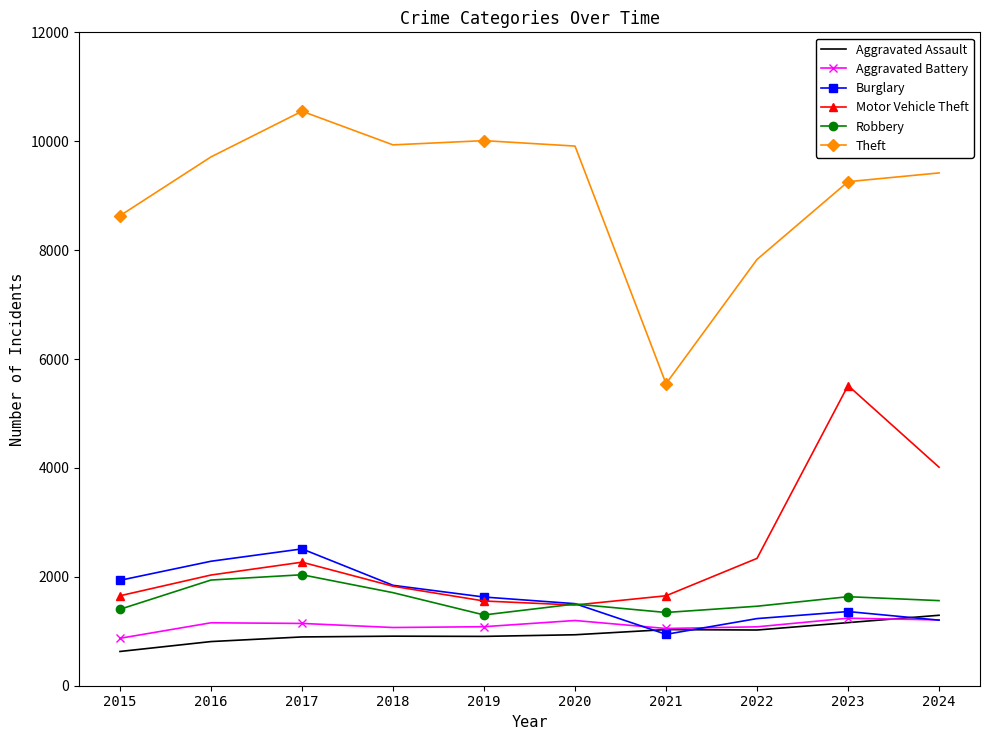

How many categories are shown in the chart?

10